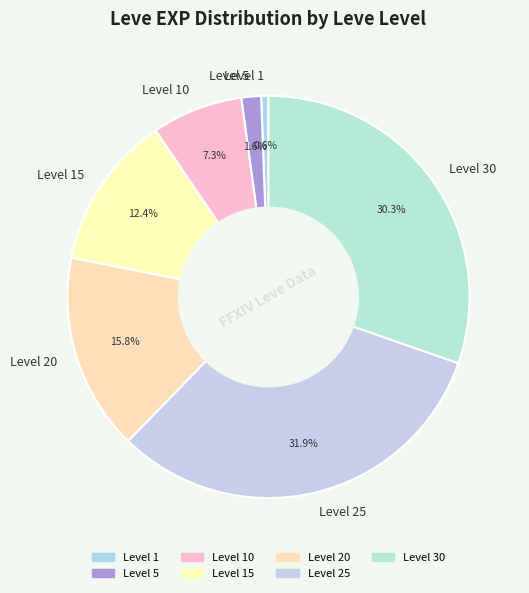

How many slices are in this pie chart?

7